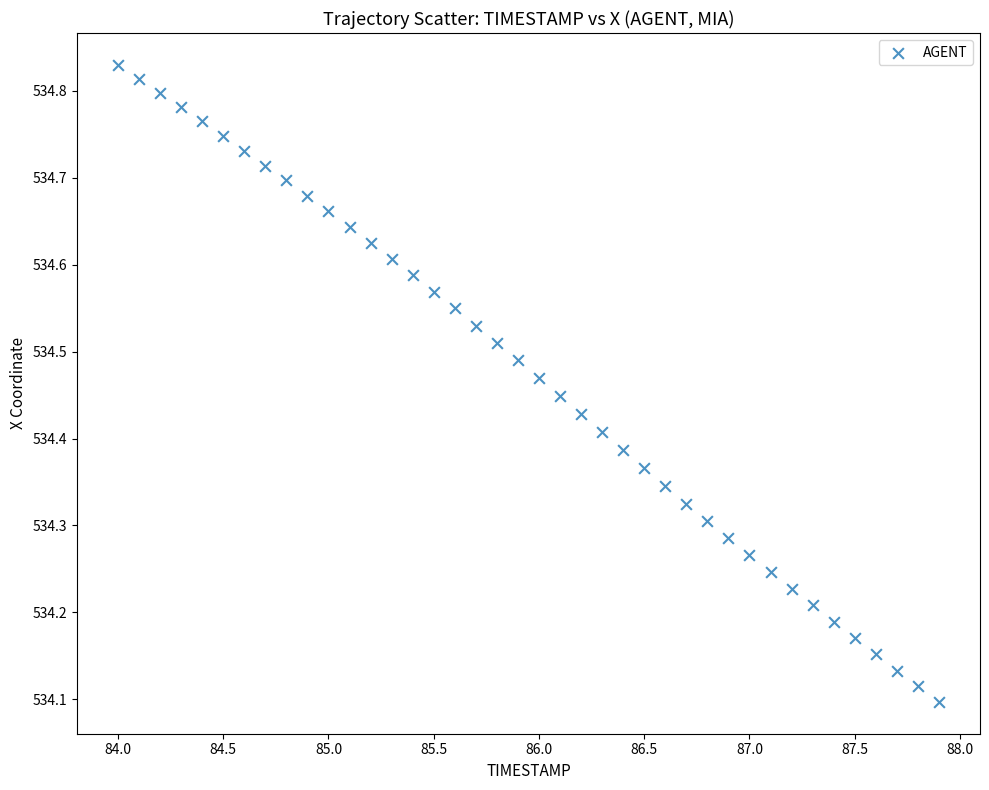

What is the range of Y values (max minus min)?

0.7